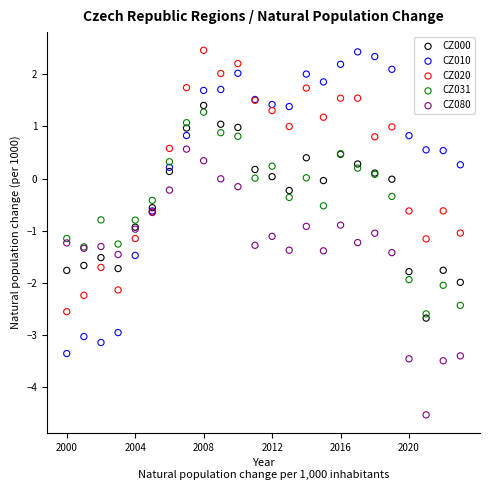

Which series reaches the minimum Y coordinate?

CZ080